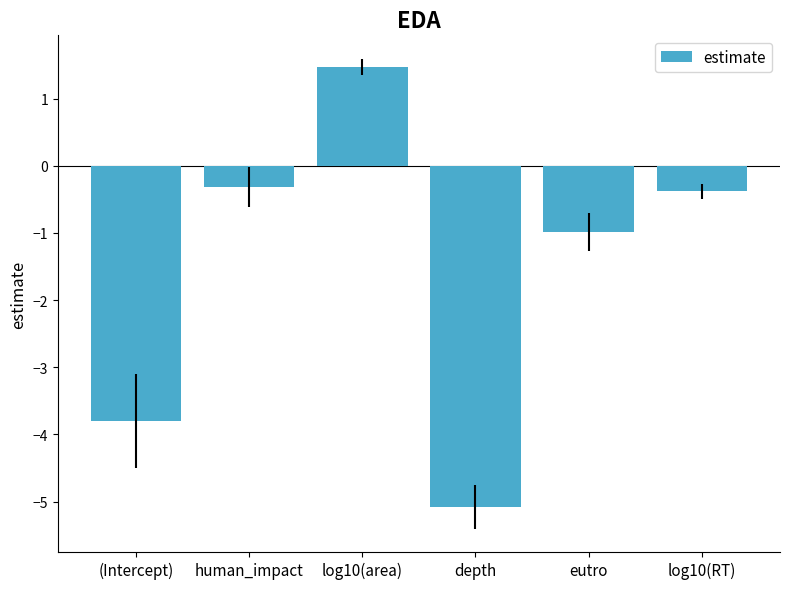

How many distinct data groups are displayed?

1